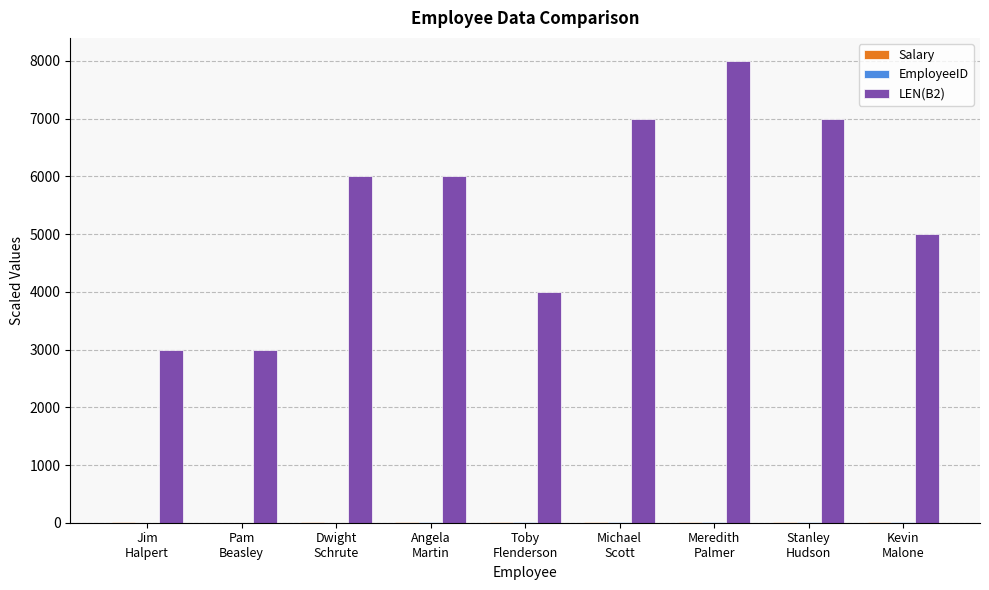

What is the sum of all LEN(B2) values?

49000.0